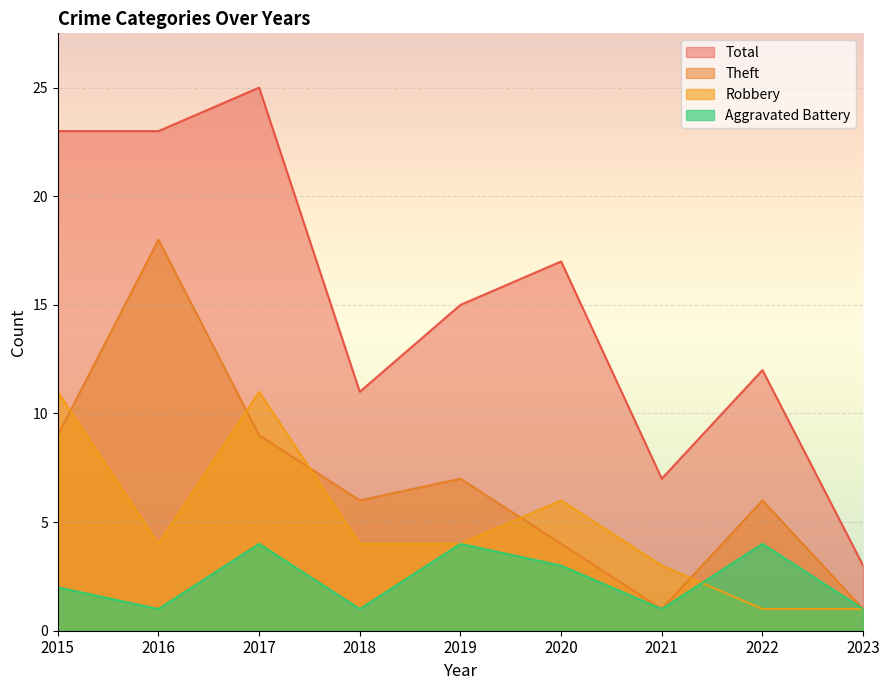

What is the difference between the second highest and minimum values in the Aggravated Battery series?

3